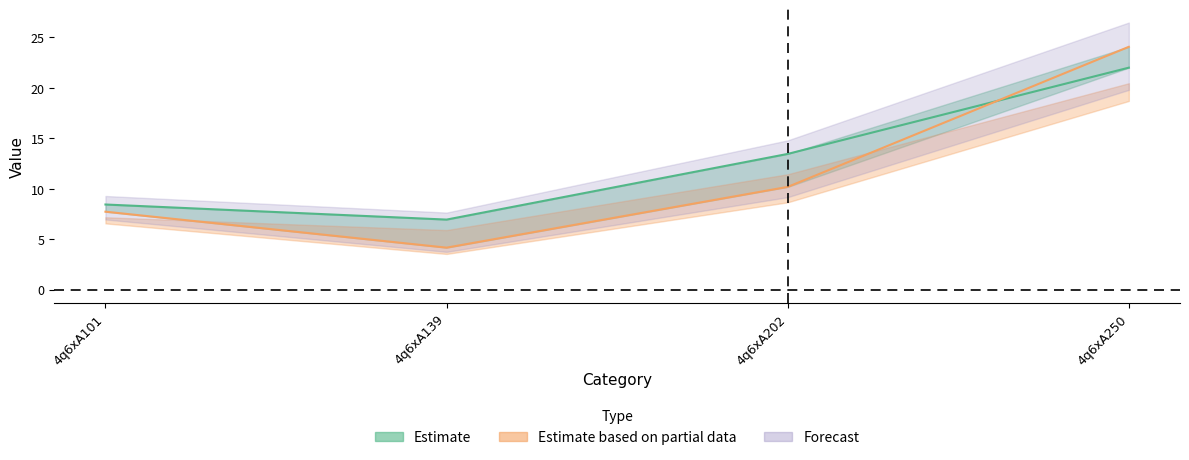

Does the chart display data point markers on the line(s)?

No